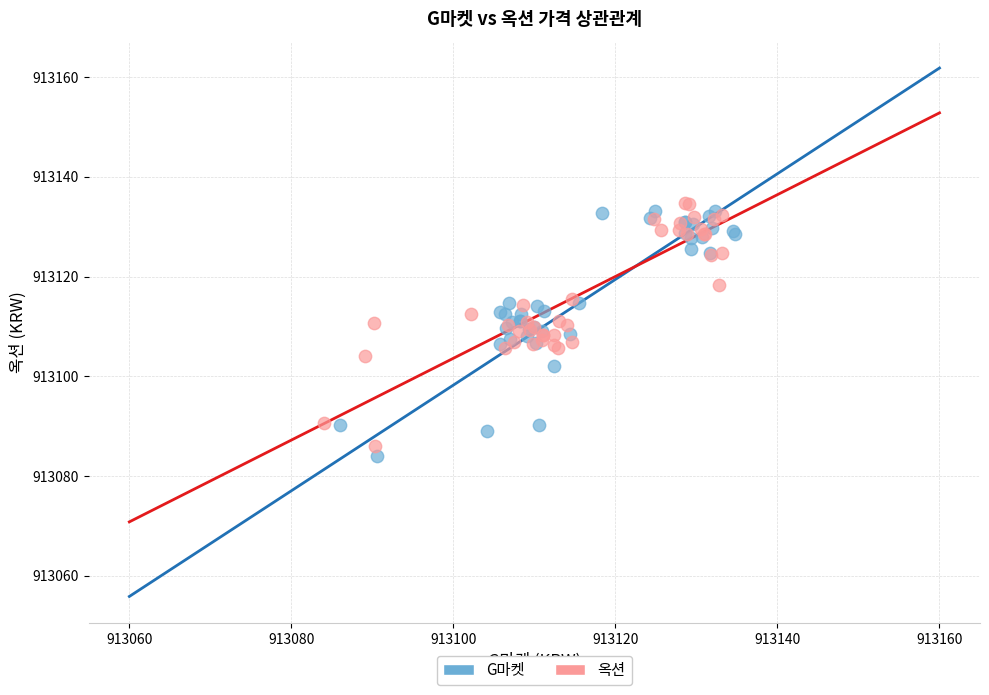

Which series reaches the minimum Y coordinate?

G마켓